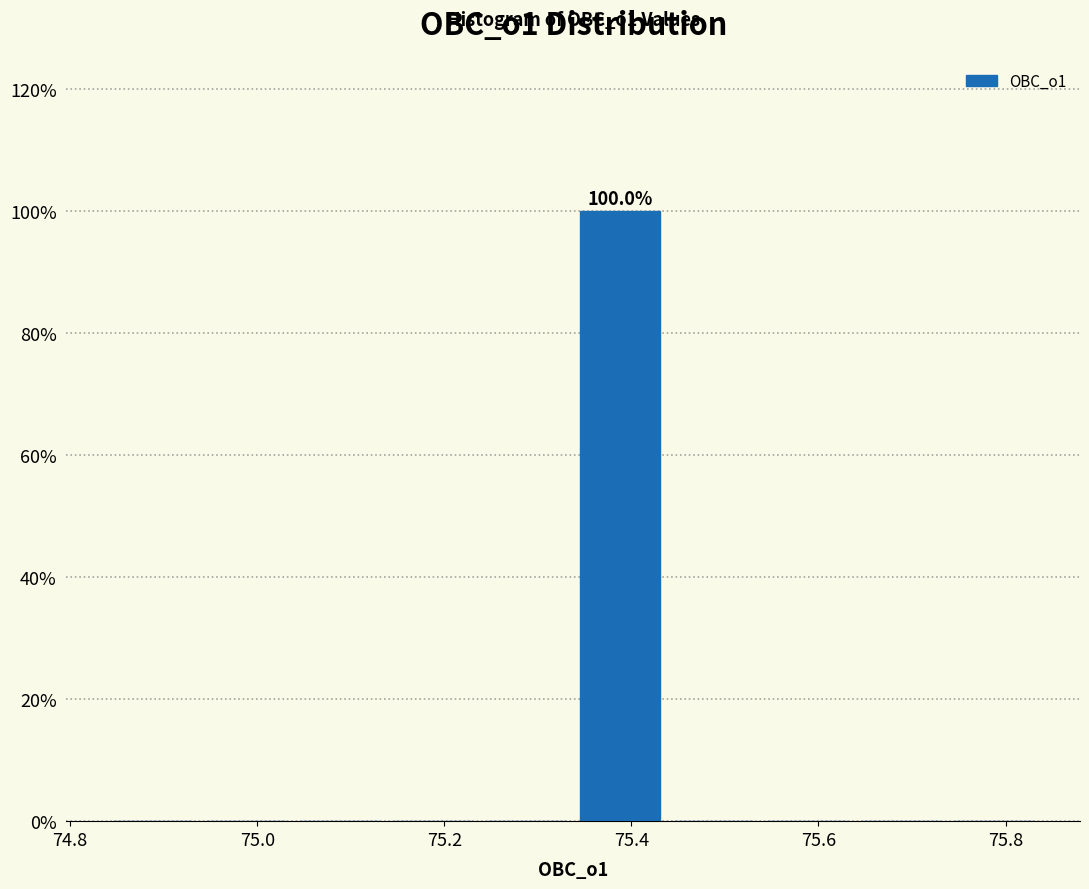

Over which range of the x-axis is the bar tallest?

75.34 to 75.44